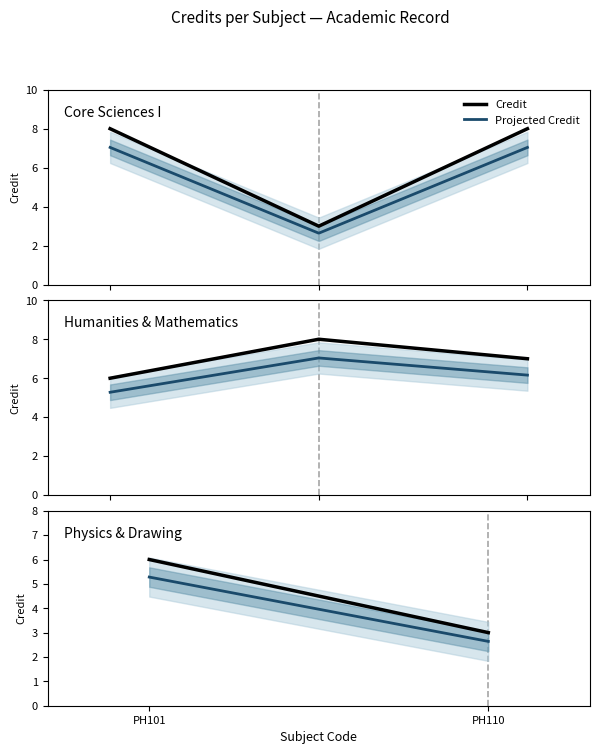

List the series in order of their peak value, highest first.

Credit, Projected Credit